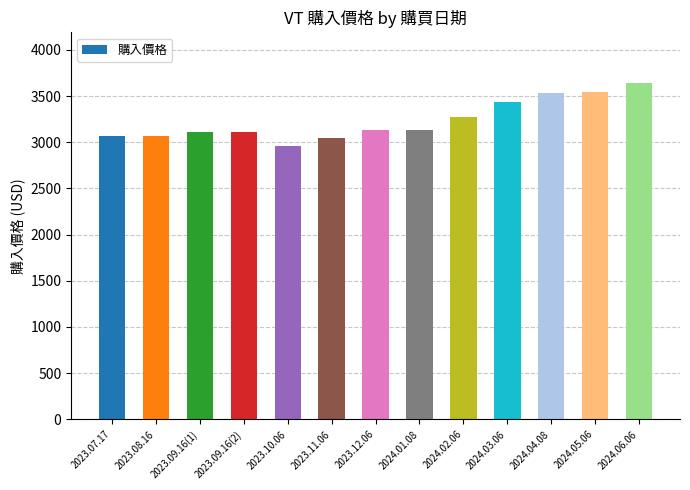

At which category does the chart reach its peak across all series?

2024.06.06